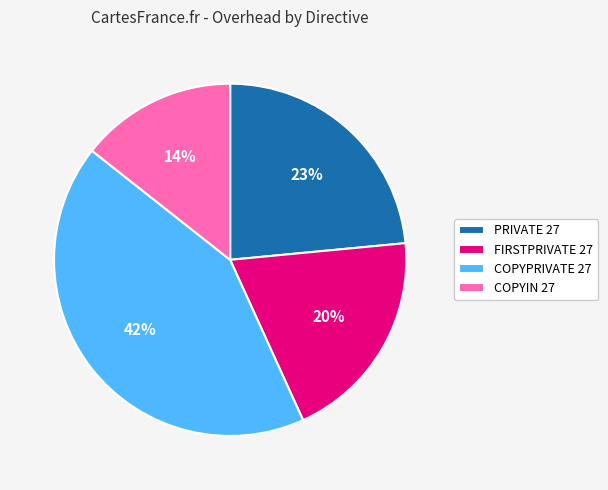

What percentage is the PRIVATE 27 slice, to the nearest percent?

23%